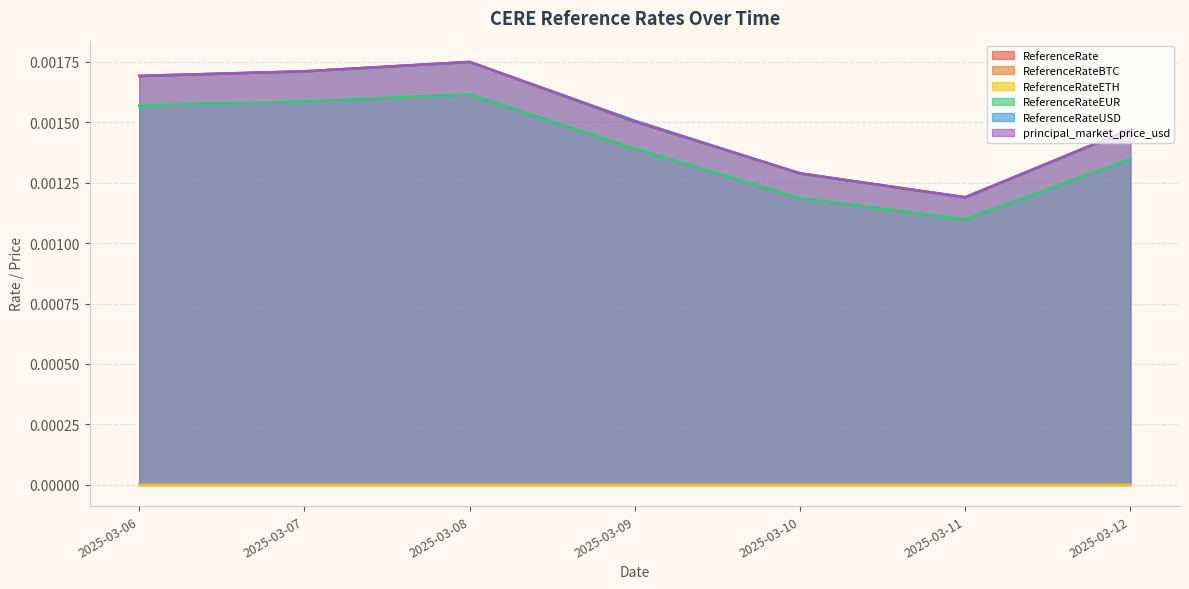

At which category does principal_market_price_usd reach its first local peak?

2025-03-08